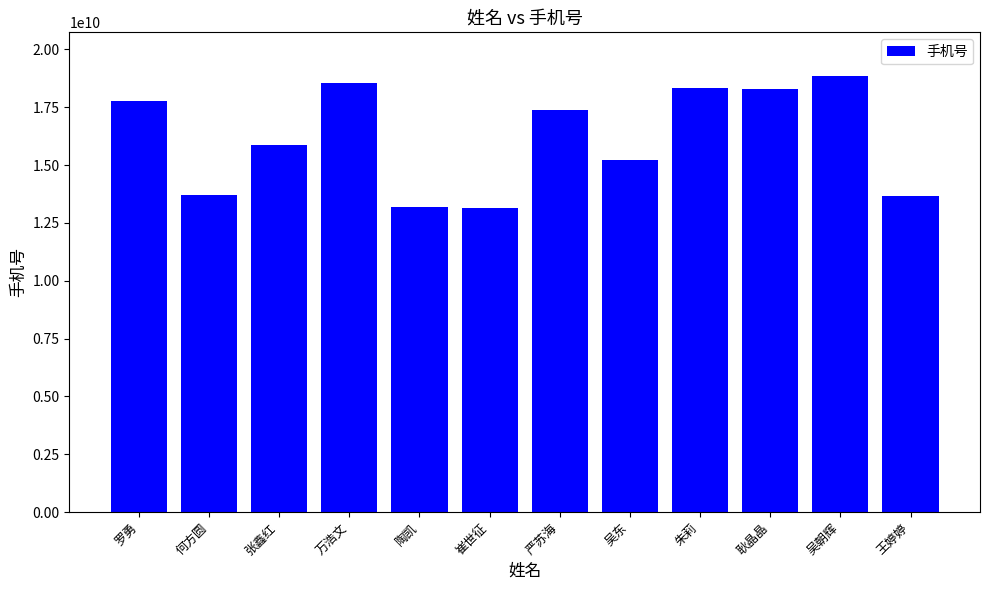

What is the sum of the values at 朱莉 and 严苏海?

35754457733